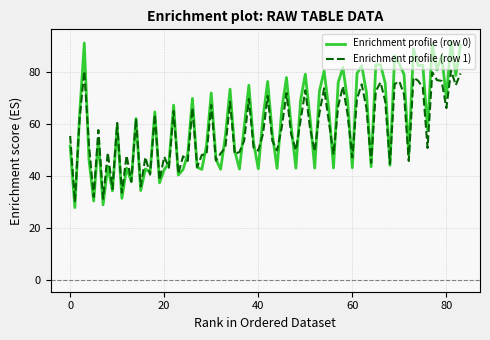

List the series in order of their peak value, highest first.

Enrichment profile (row 0), Enrichment profile (row 1)